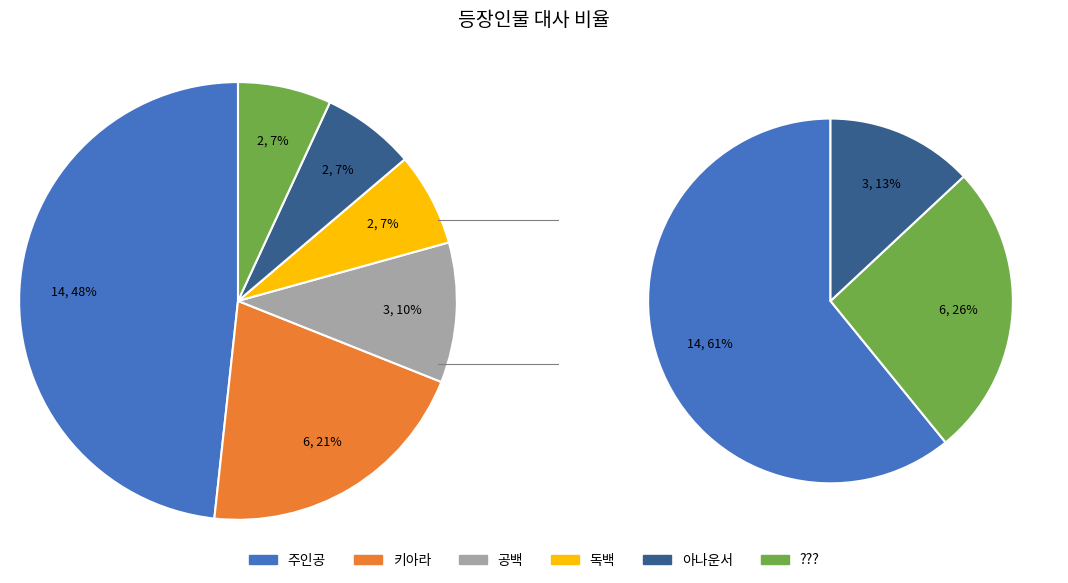

The 키아라 slice represents 21% of the pie. True or false?

True